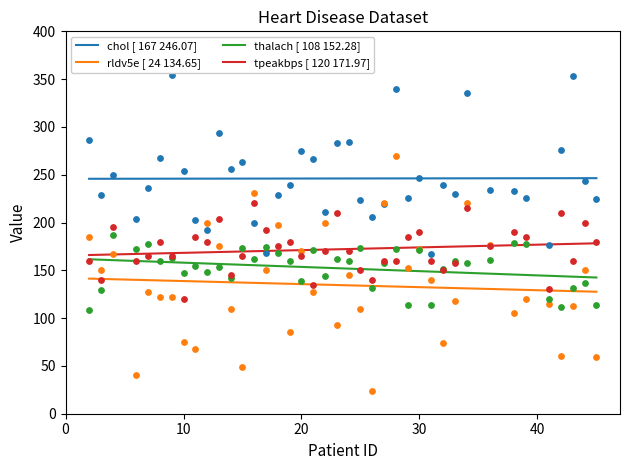

What are all the series names shown in the legend?

chol, rldv5e, thalach, tpeakbps